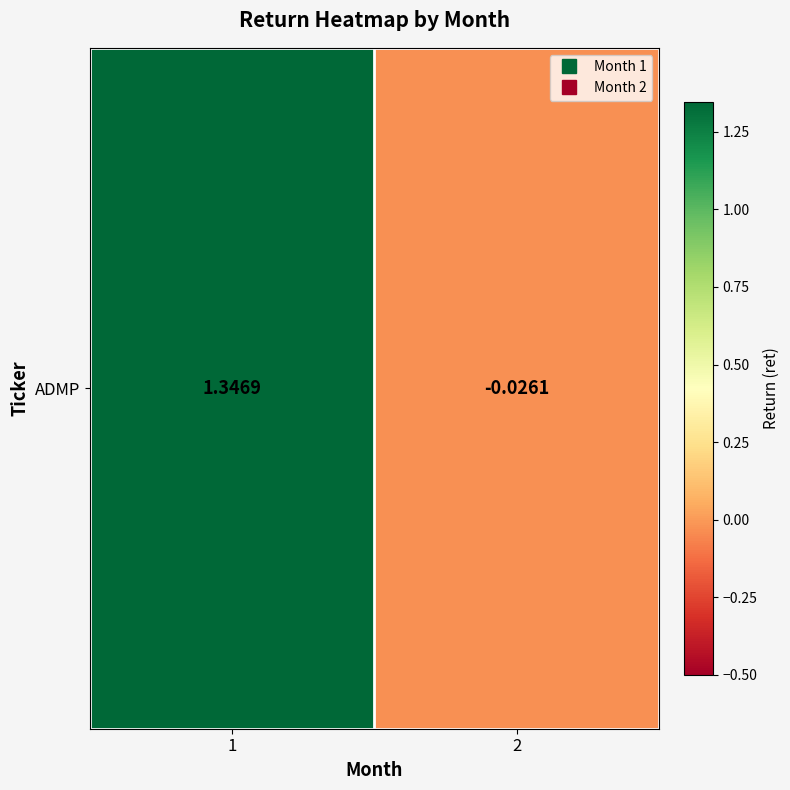

How many values are below 1?

1